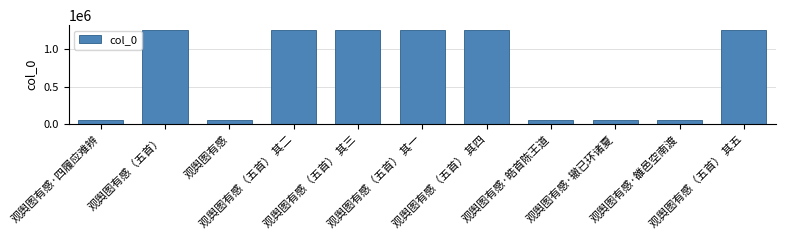

True or false: the data shows 61041 at 观舆图有感.

True